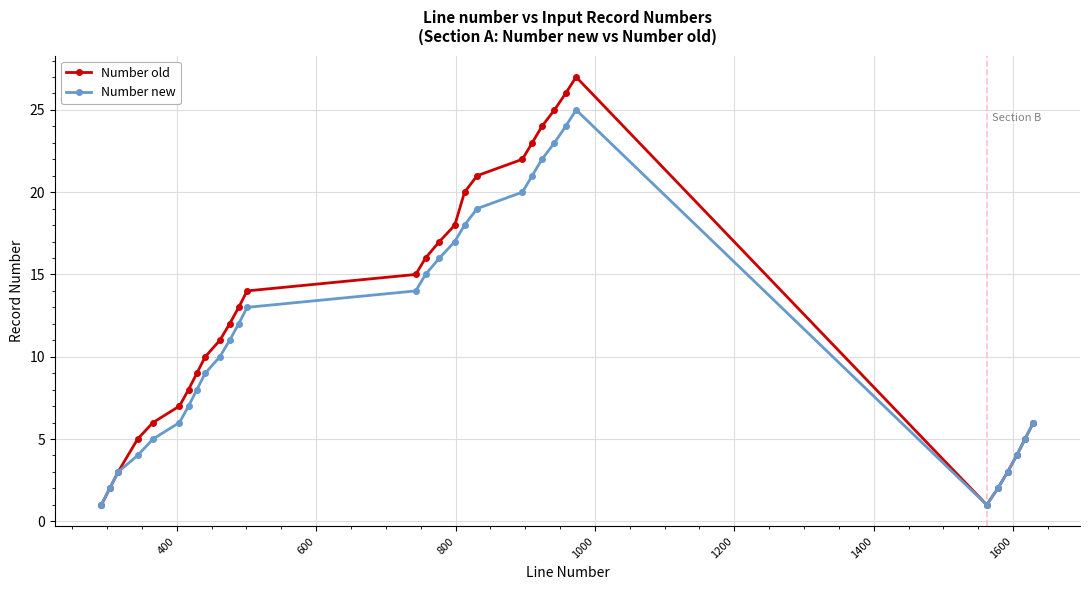

List the series in order of their peak value, lowest first.

Number new, Number old